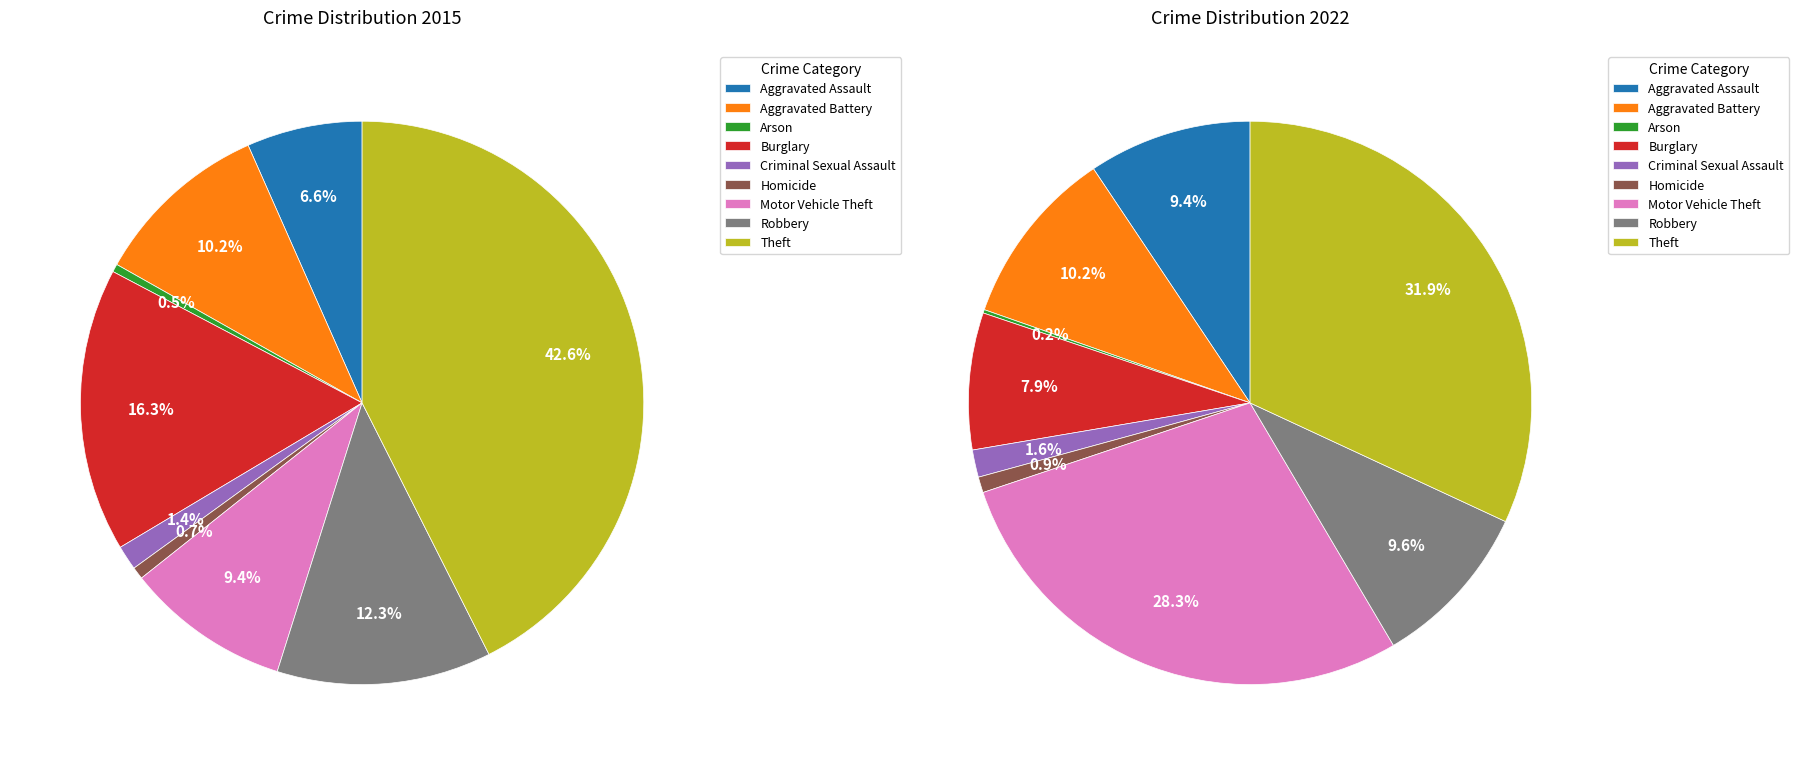

Between 2 and 7, which is larger?

7